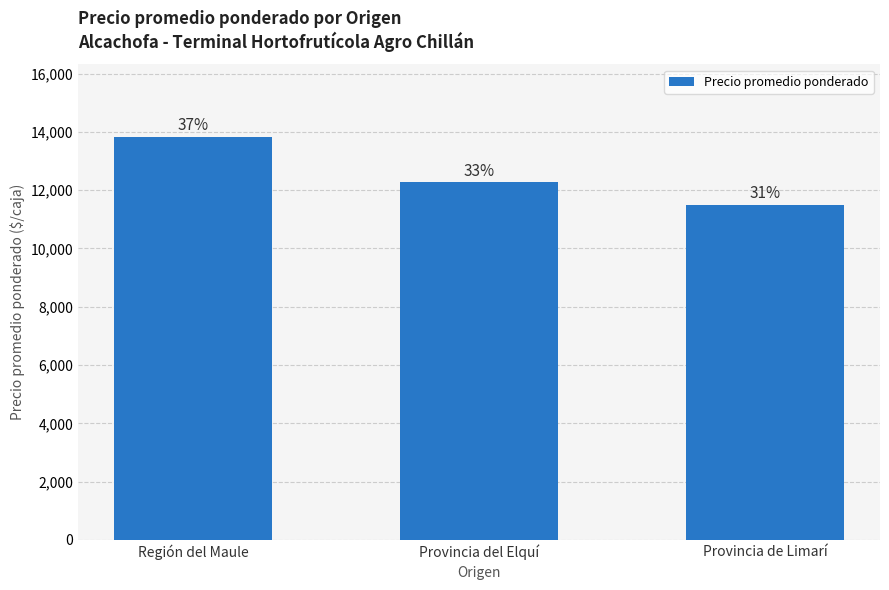

Reading left to right, extract all data points from this chart.

13833	12281	11500